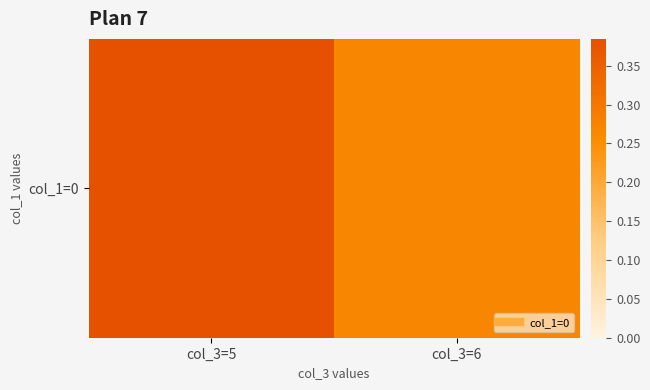

What is the minimum value shown in the chart?

0.3